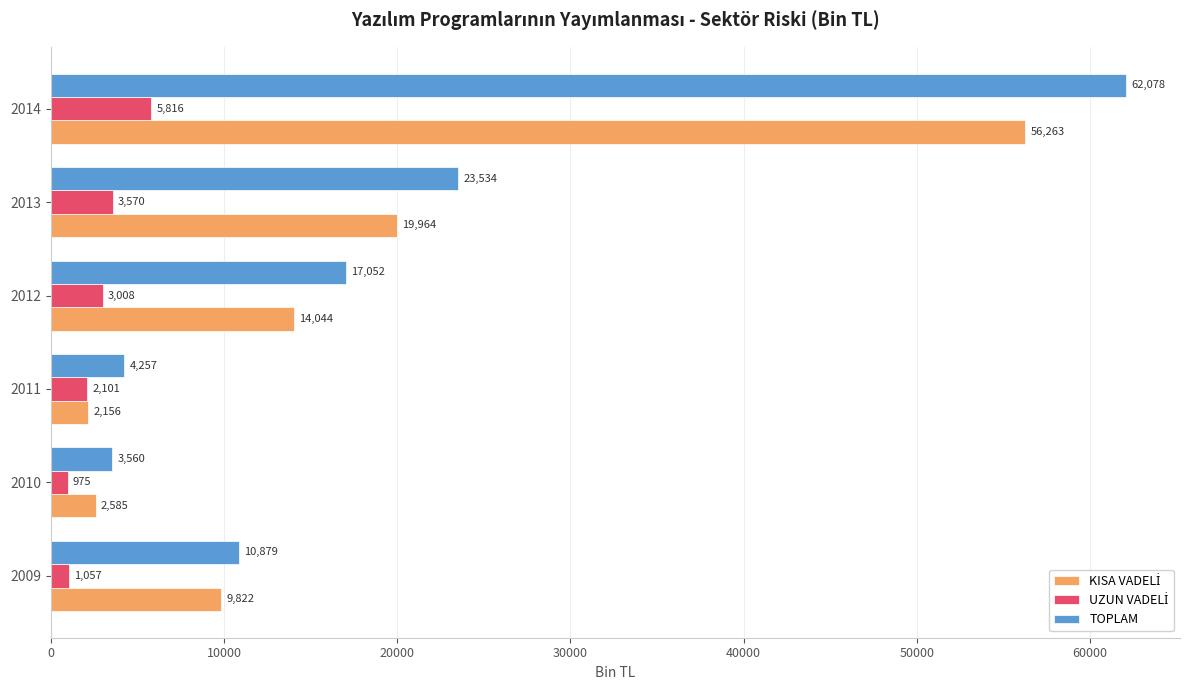

Which series has the largest total across all categories?

TOPLAM